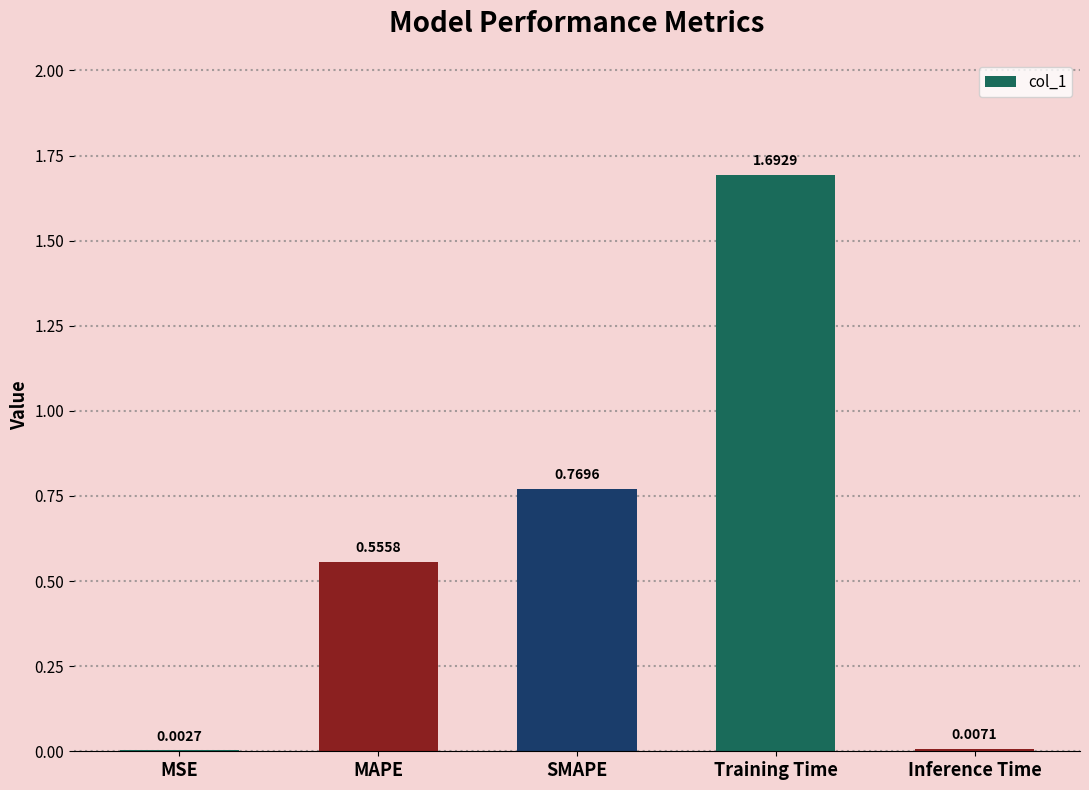

Which has a higher value, MAPE or SMAPE?

SMAPE